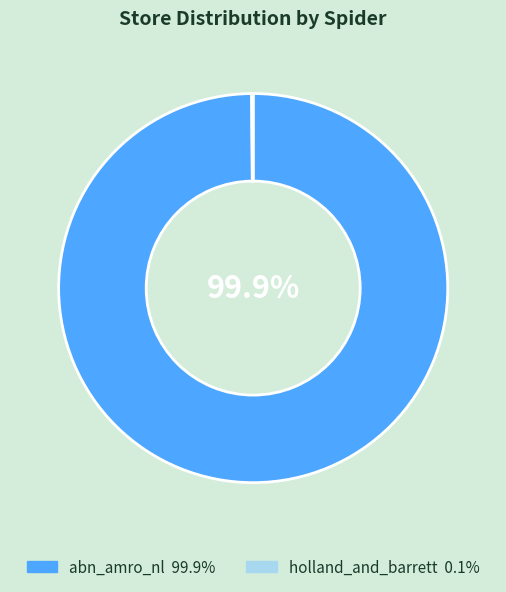

True or false: abn_amro_nl accounts for 88% of the total.

False